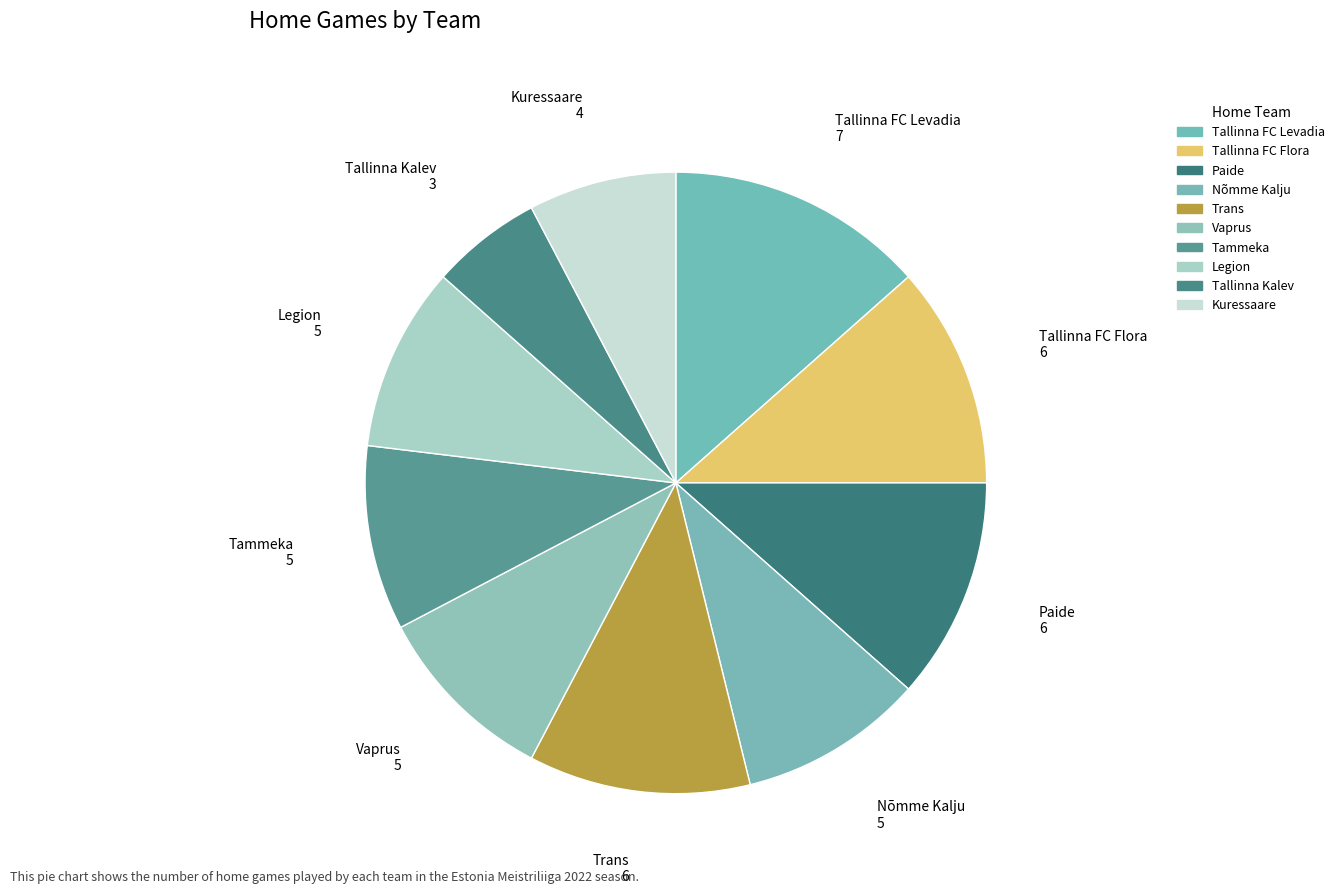

Is it true that Trans is 21% of the pie?

False